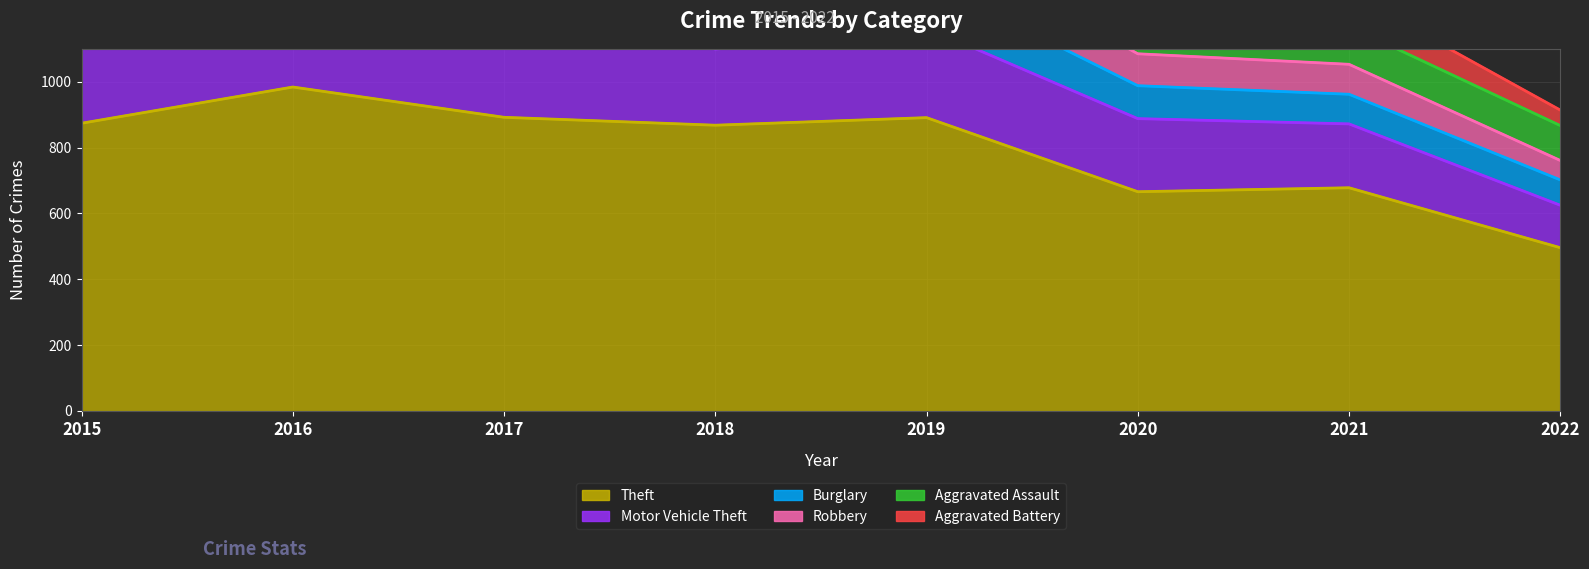

What are all the series names shown in the legend?

Theft, Motor Vehicle Theft, Burglary, Robbery, Aggravated Assault, Aggravated Battery